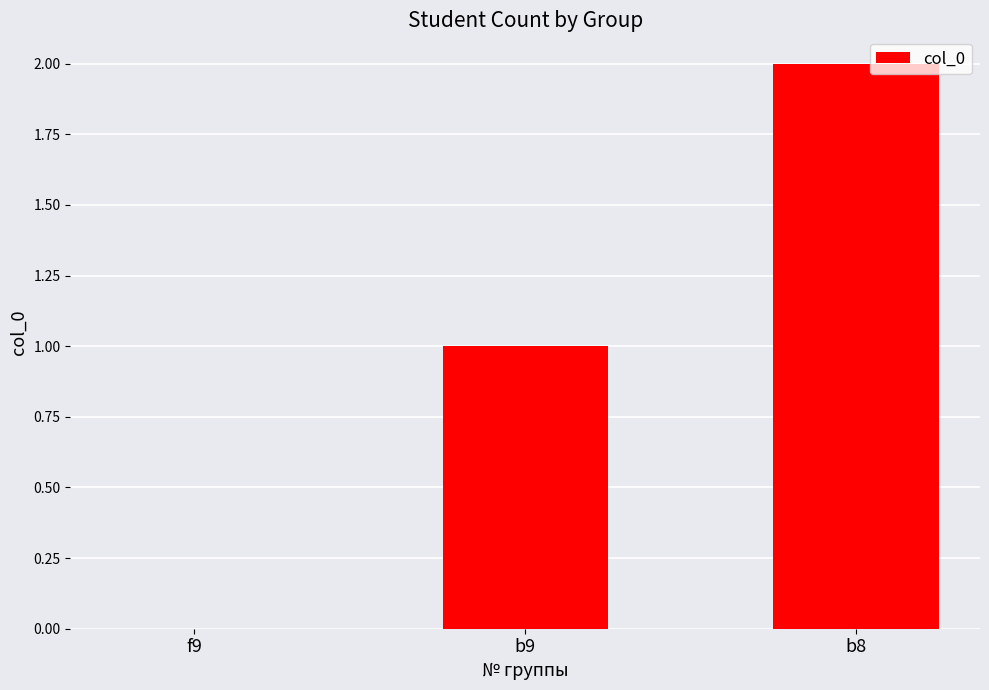

What is the sum of all values?

3